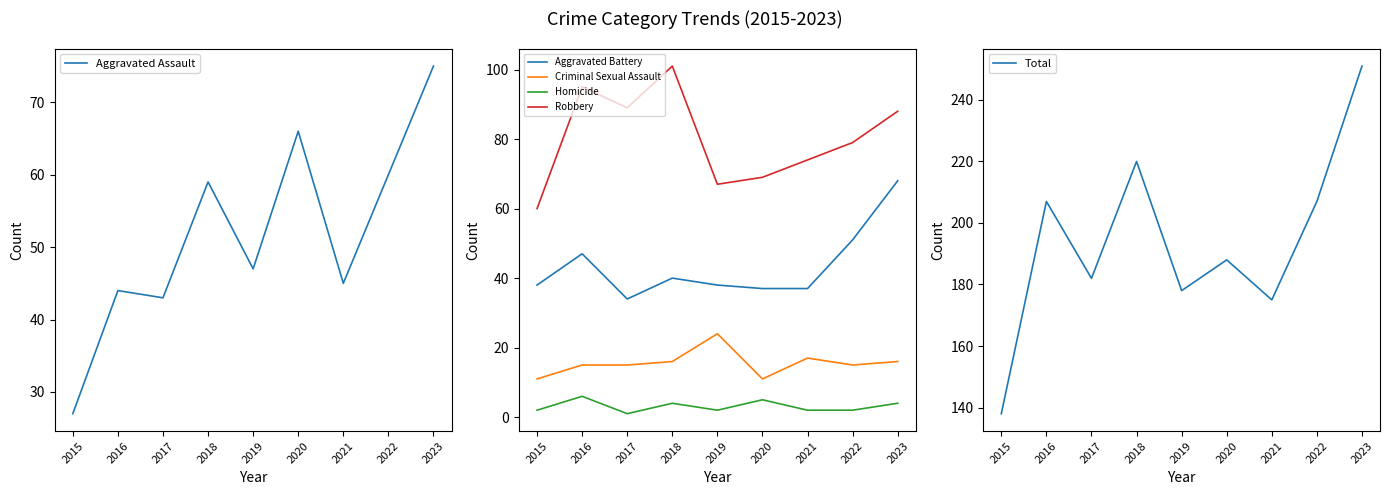

Between 2020 and 2019, which is larger?

2020